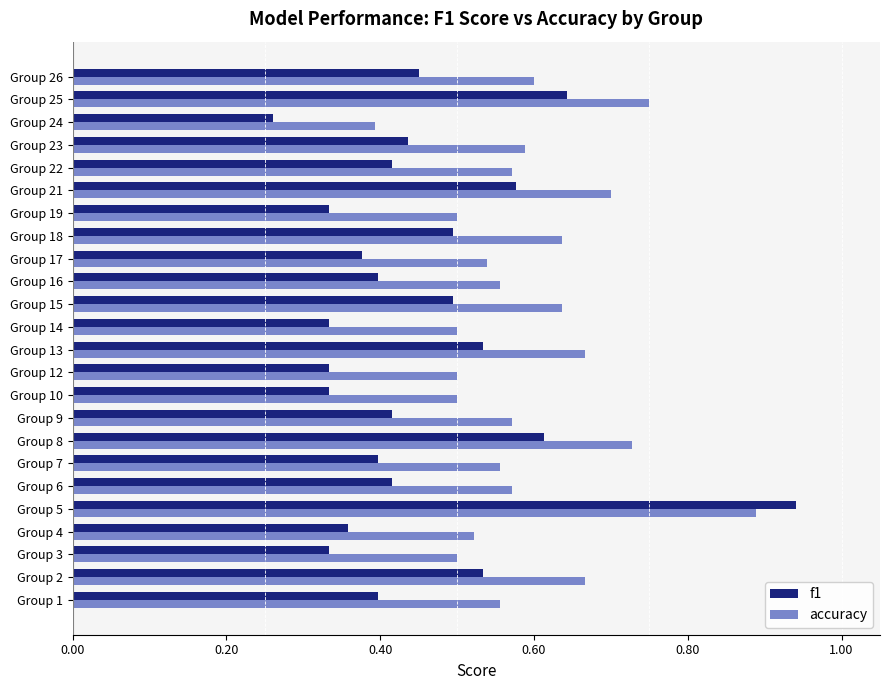

Which series changed the most between Group 10 and Group 18?

f1